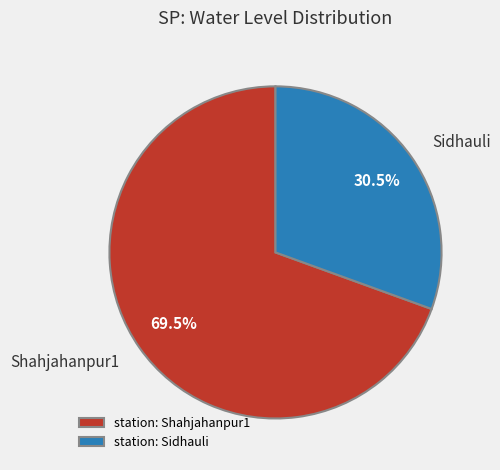

Is it true that Shahjahanpur1 is 61% of the pie?

False